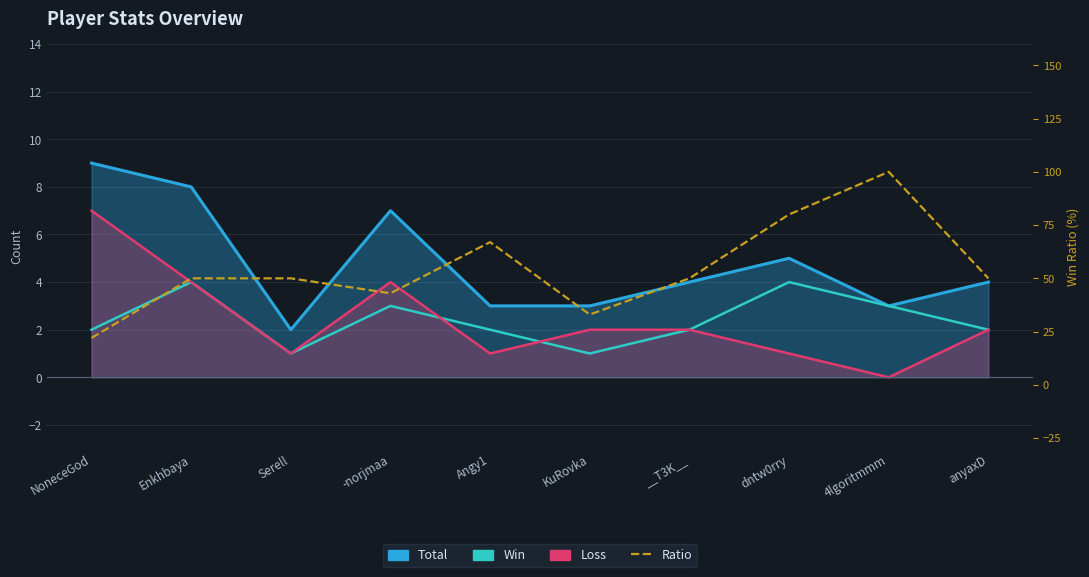

How many Loss values are between 1 and 4?

8